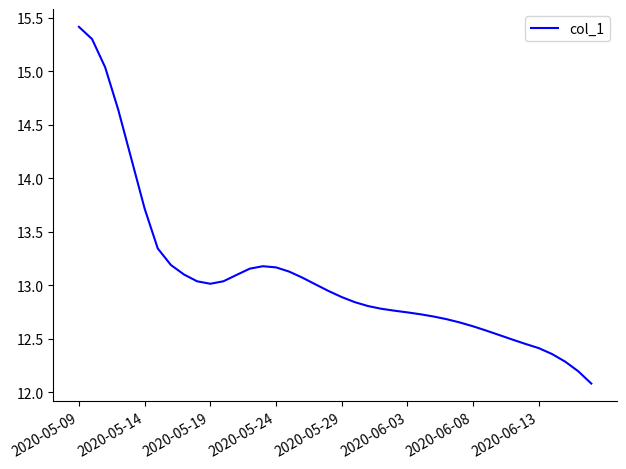

What is the sum of all values?

523.3